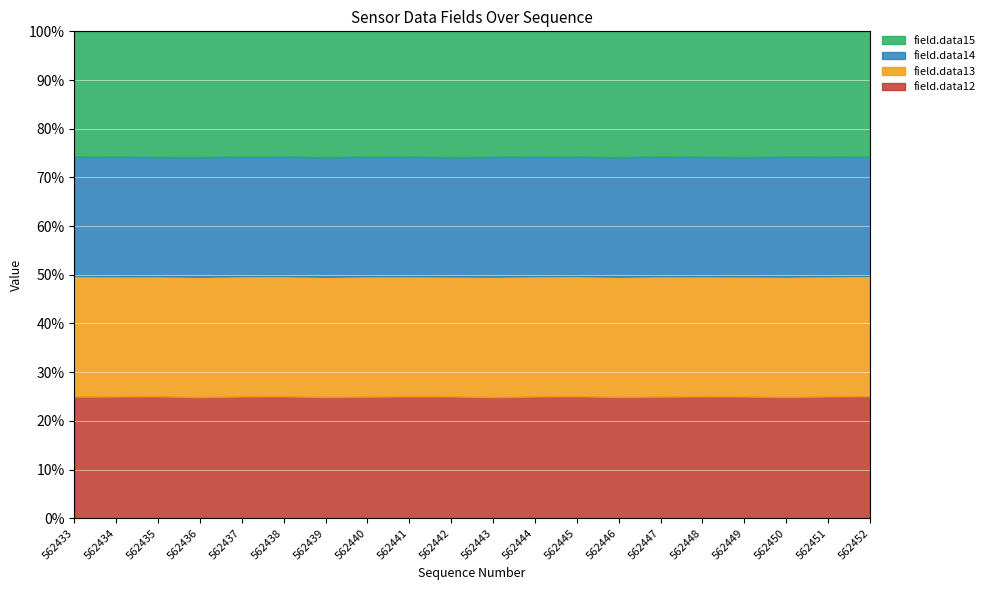

What is the difference between the maximum and minimum values in the field.data12 series?

0.2